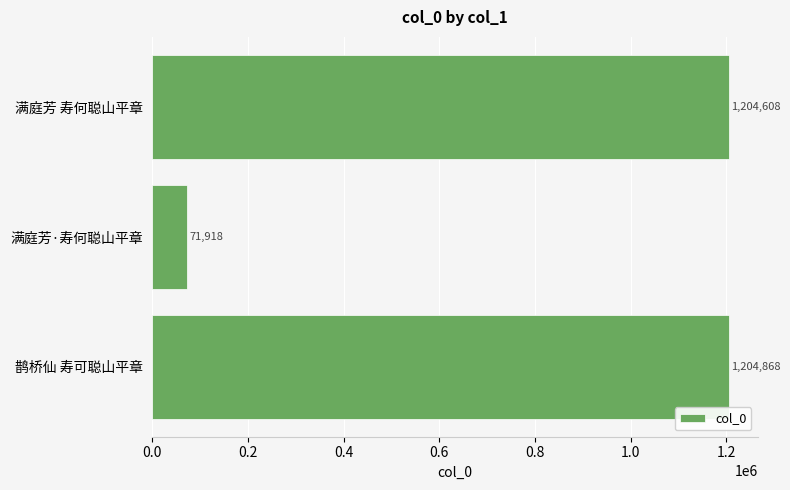

Are the bars grouped side by side (vs. stacked)?

No